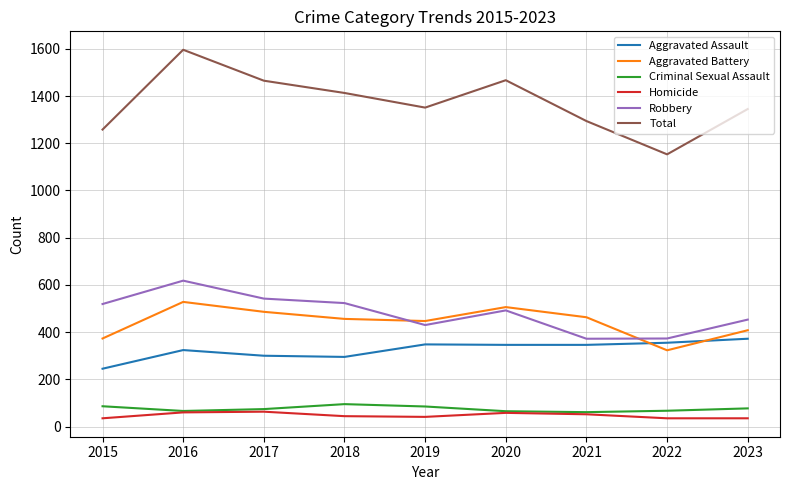

True or false: Homicide and Aggravated Assault intersect in this chart.

False